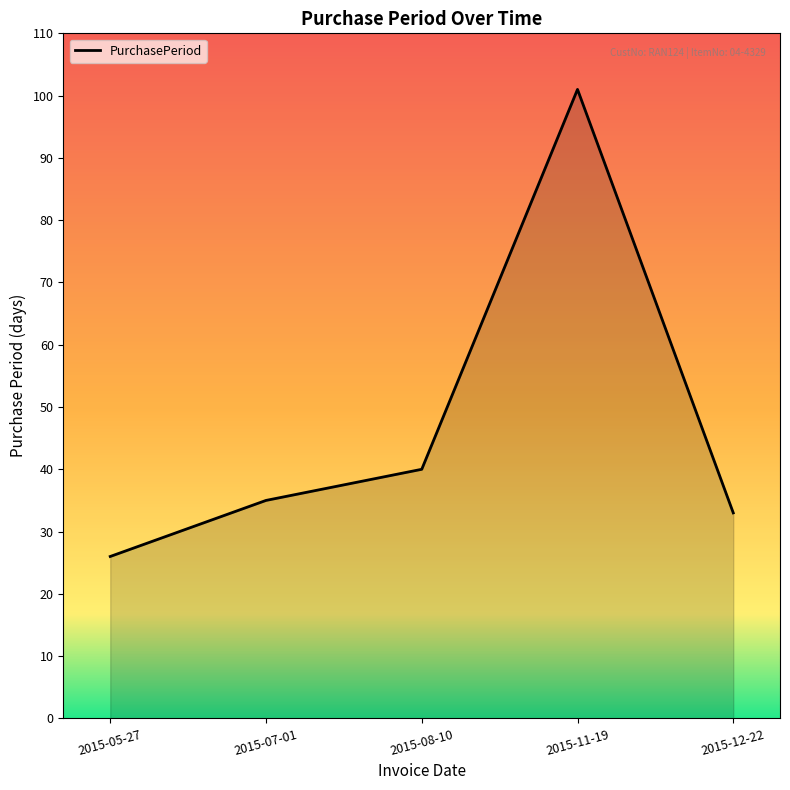

What is the difference between the values at 2015-12-22 and 2015-05-27?

7